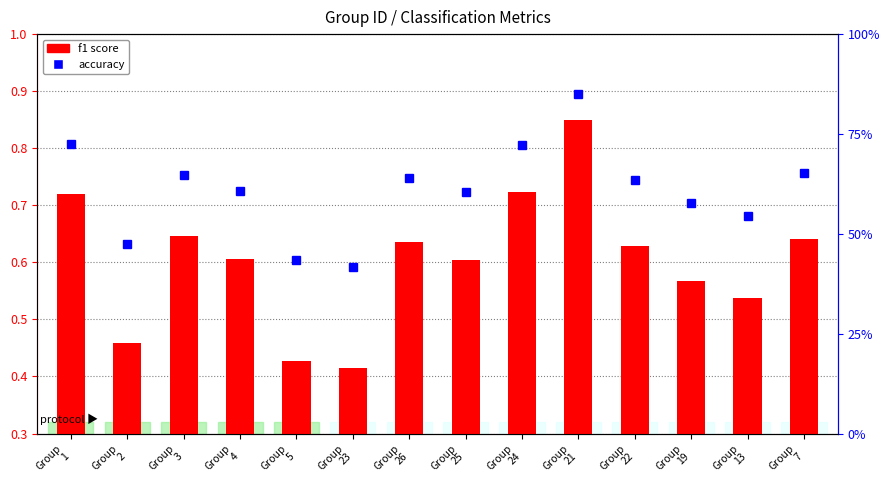

Rank the series by their maximum value, from highest to lowest.

accuracy, f1